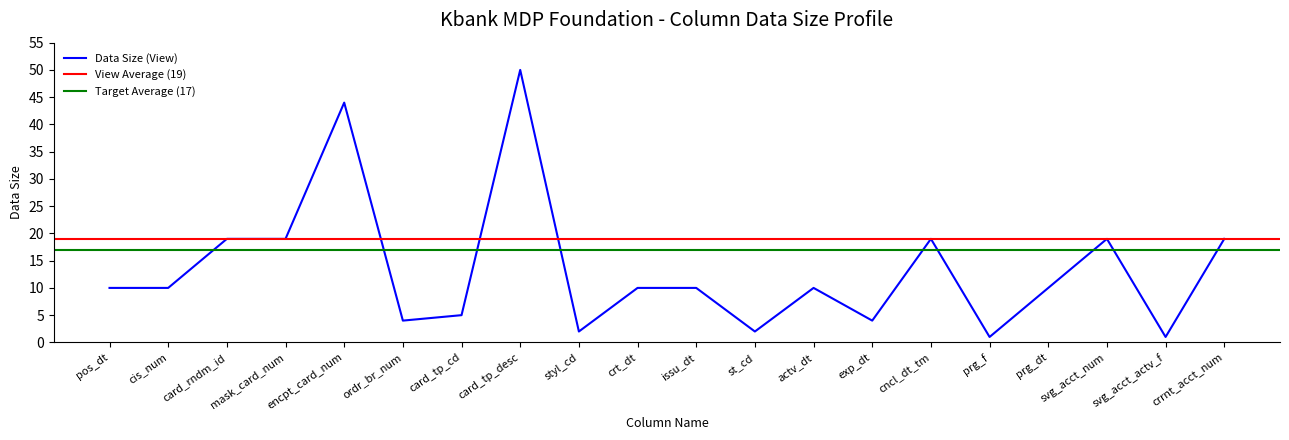

Where is Data Size (View) nearest to the value 25?

card_rndm_id